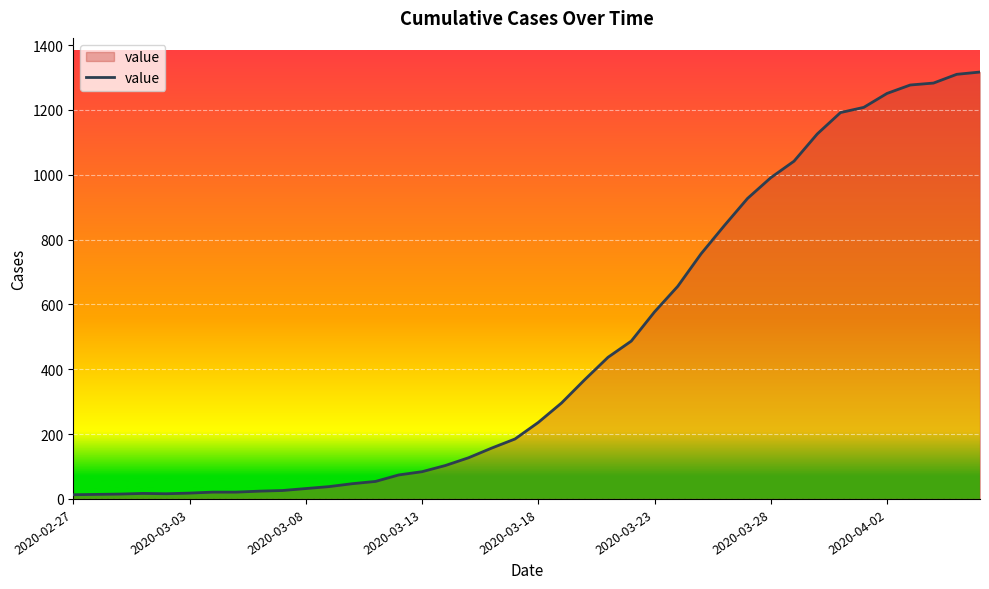

What is the difference between the maximum and minimum values?

1304